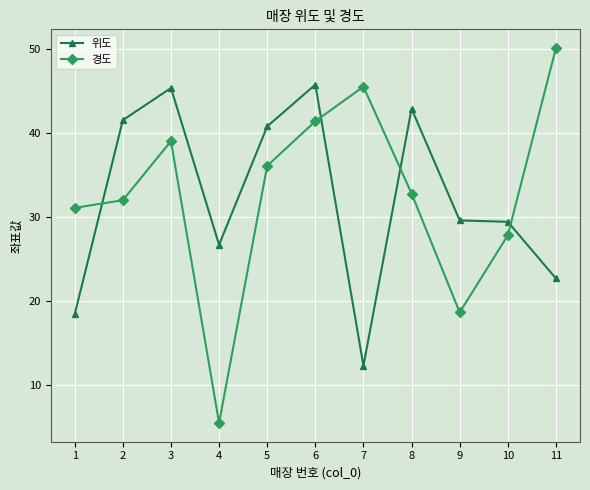

What is the minimum value shown in the chart?

5.5